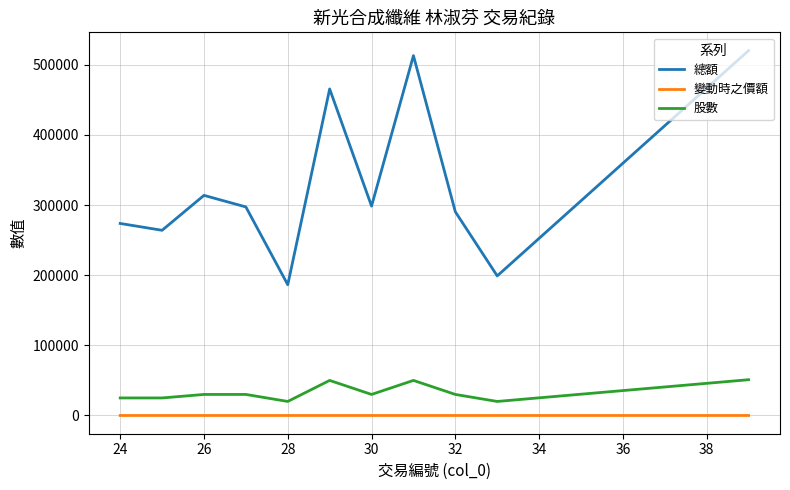

Which series has the widest spread of values?

總額